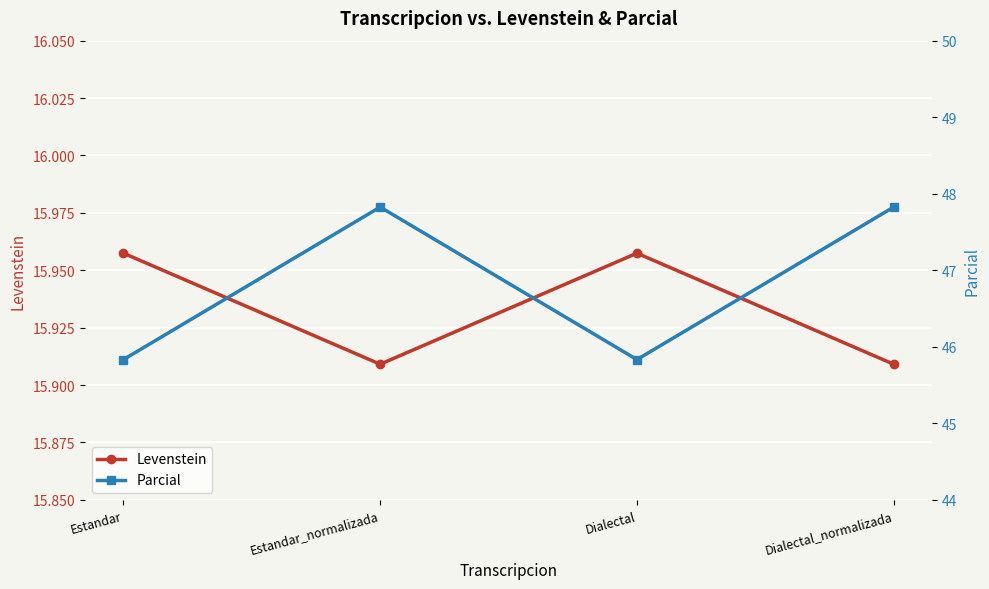

True or false: Parcial and Levenstein intersect in this chart.

False